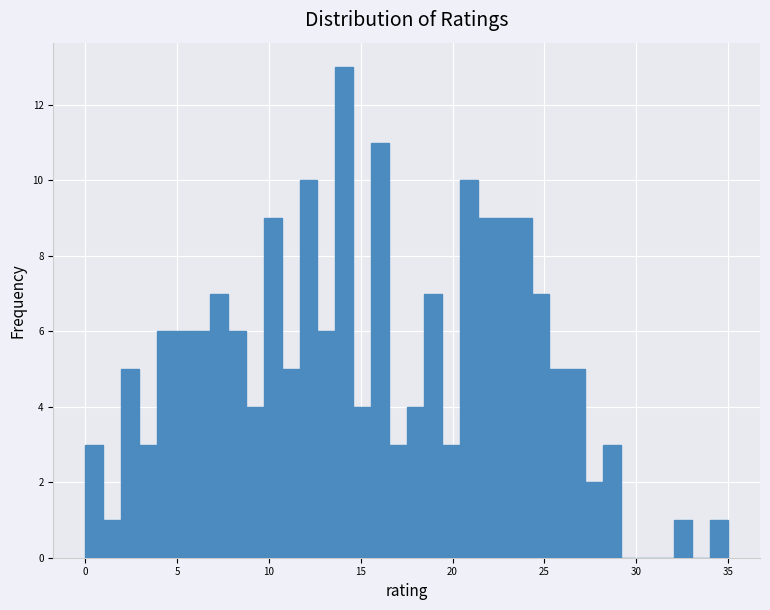

Read against the x-axis, roughly where is the centre of the tallest bar?

14.0